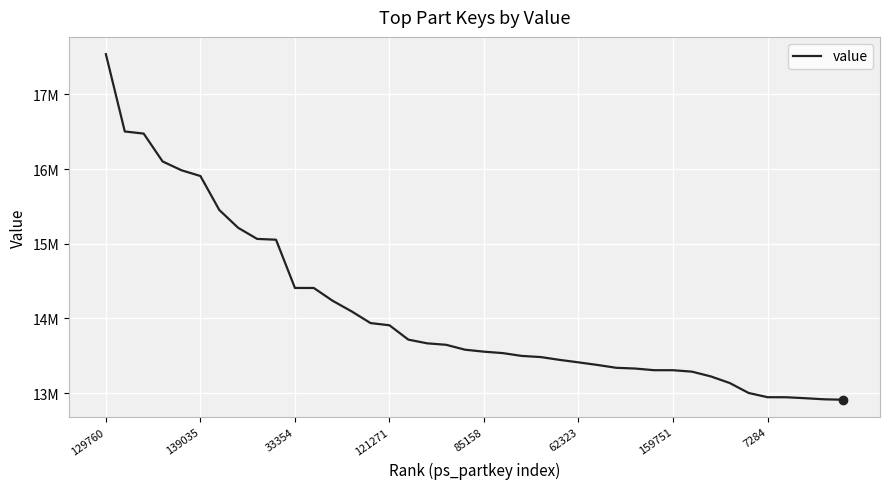

Does the chart display data point markers on the line(s)?

No